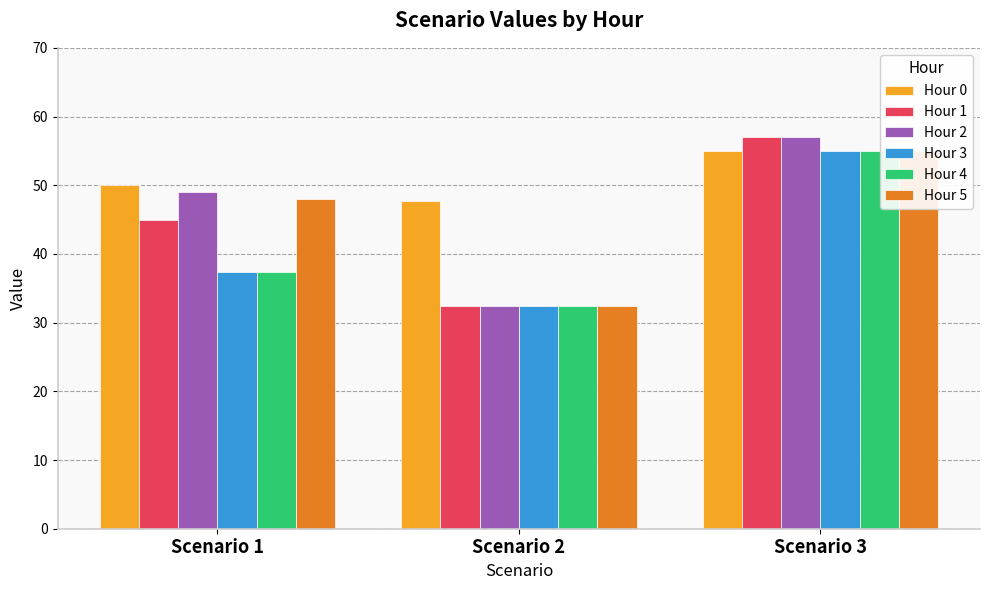

What is the difference between the maximum and second lowest values in the Hour 5 series?

7.0